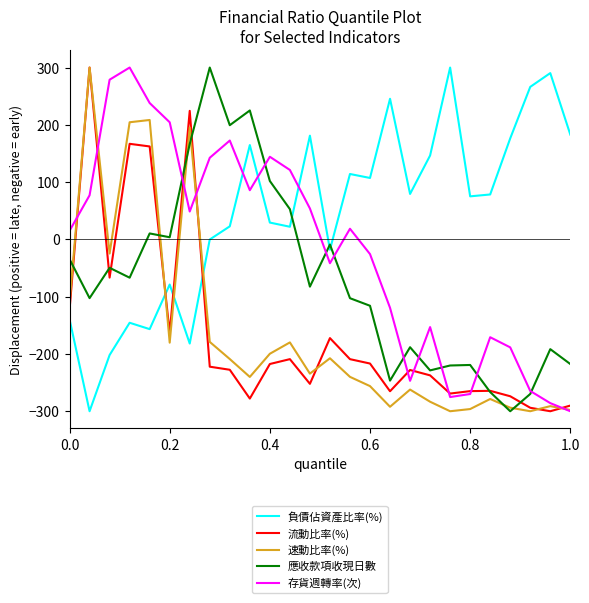

True or false: 負債佔資產比率(%) and 流動比率(%) cross at least once.

True